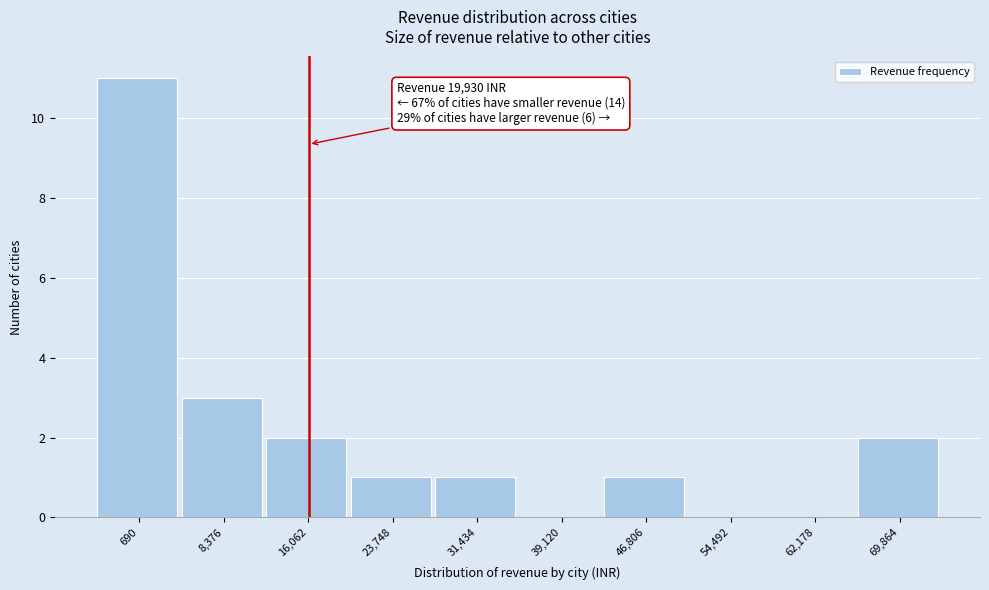

Reading left to right, list all the values displayed in this chart.

690=11	8,376=3	16,062=2	23,748=1	31,434=1	39,120=0	46,806=1	54,492=0	62,178=0	69,864=2